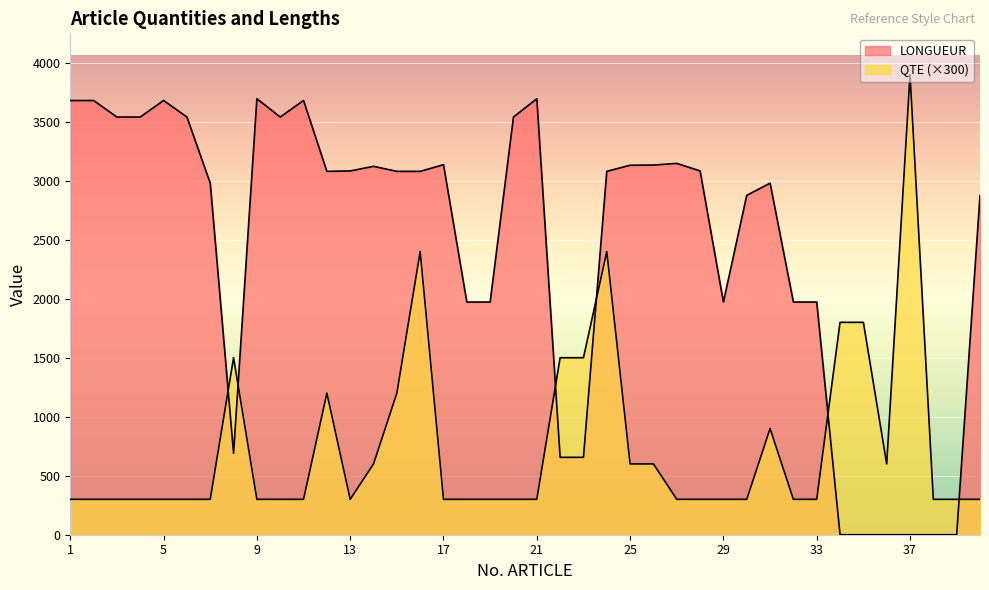

Is the value of QTE at 32 greater than the value of LONGUEUR at 24?

No